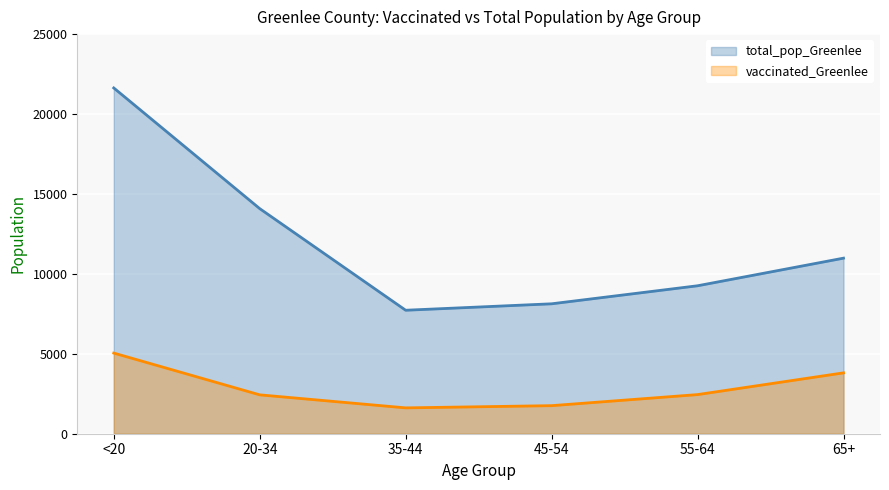

Reading left to right, what are all the values shown in this chart?

vaccinated_Greenlee: <20=5045	20-34=2432	35-44=1617	45-54=1756	55-64=2448	65+=3808
total_pop_Greenlee: <20=21632	20-34=14083	35-44=7725	45-54=8128	55-64=9256	65+=10984